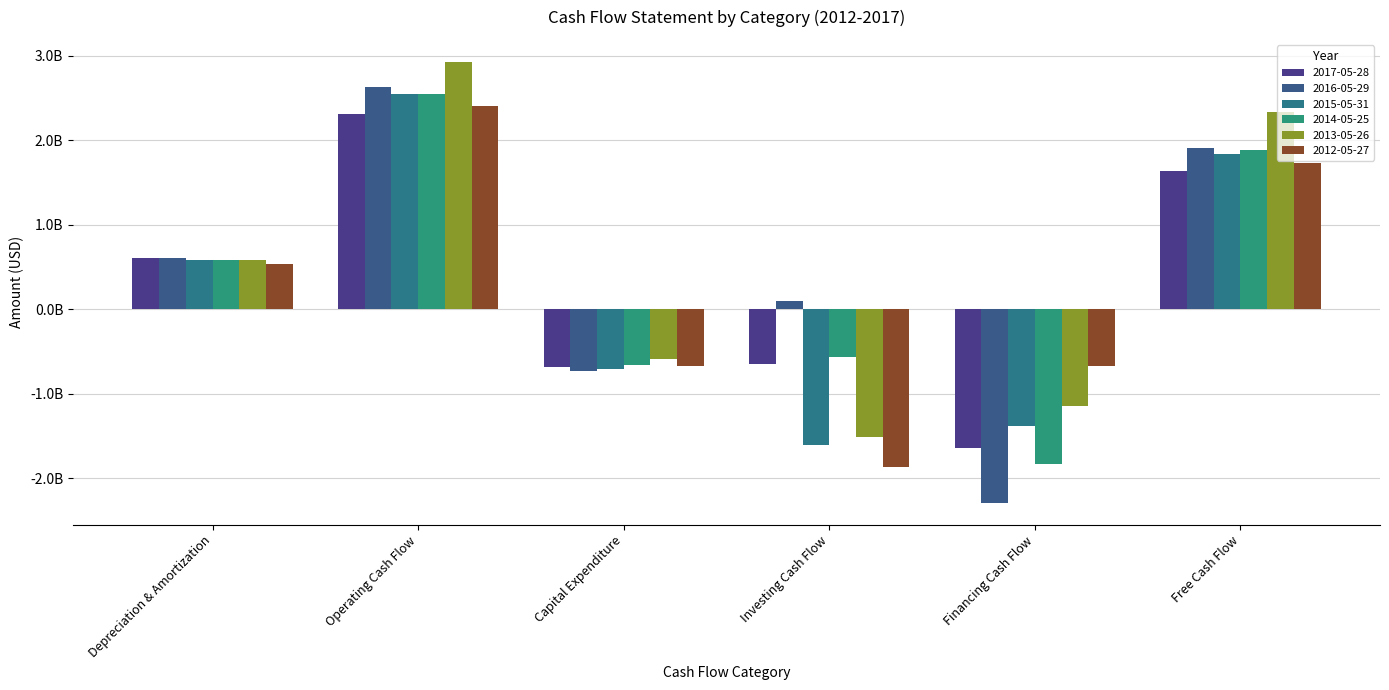

Is the value of 2012-05-27 at Financing Cash Flow greater than the value of 2013-05-26 at Free Cash Flow?

No